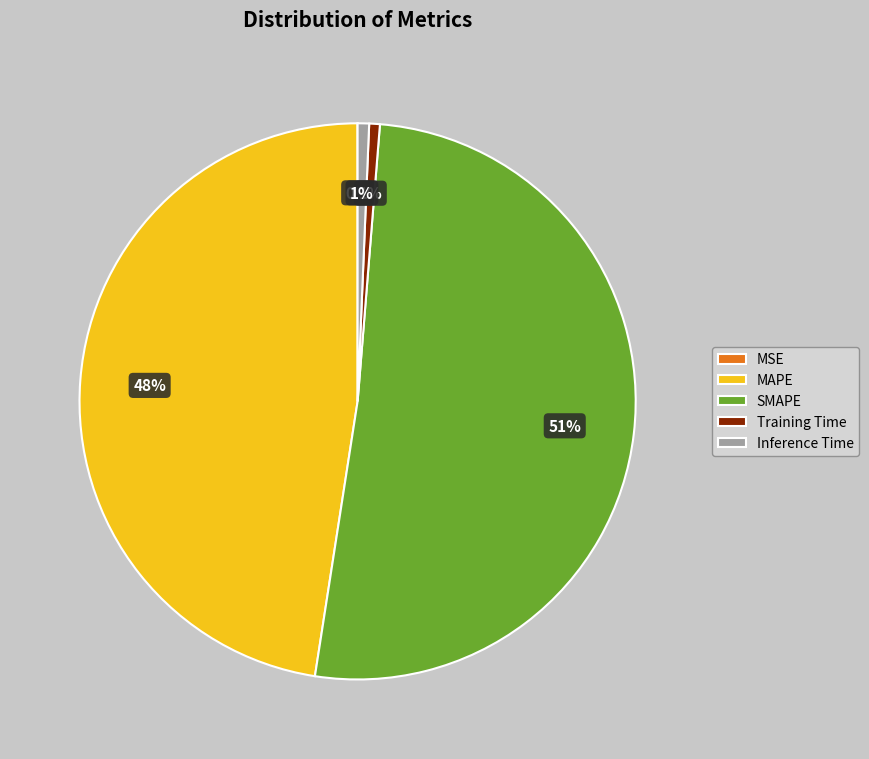

To the nearest percent, what is the average slice percentage?

20%